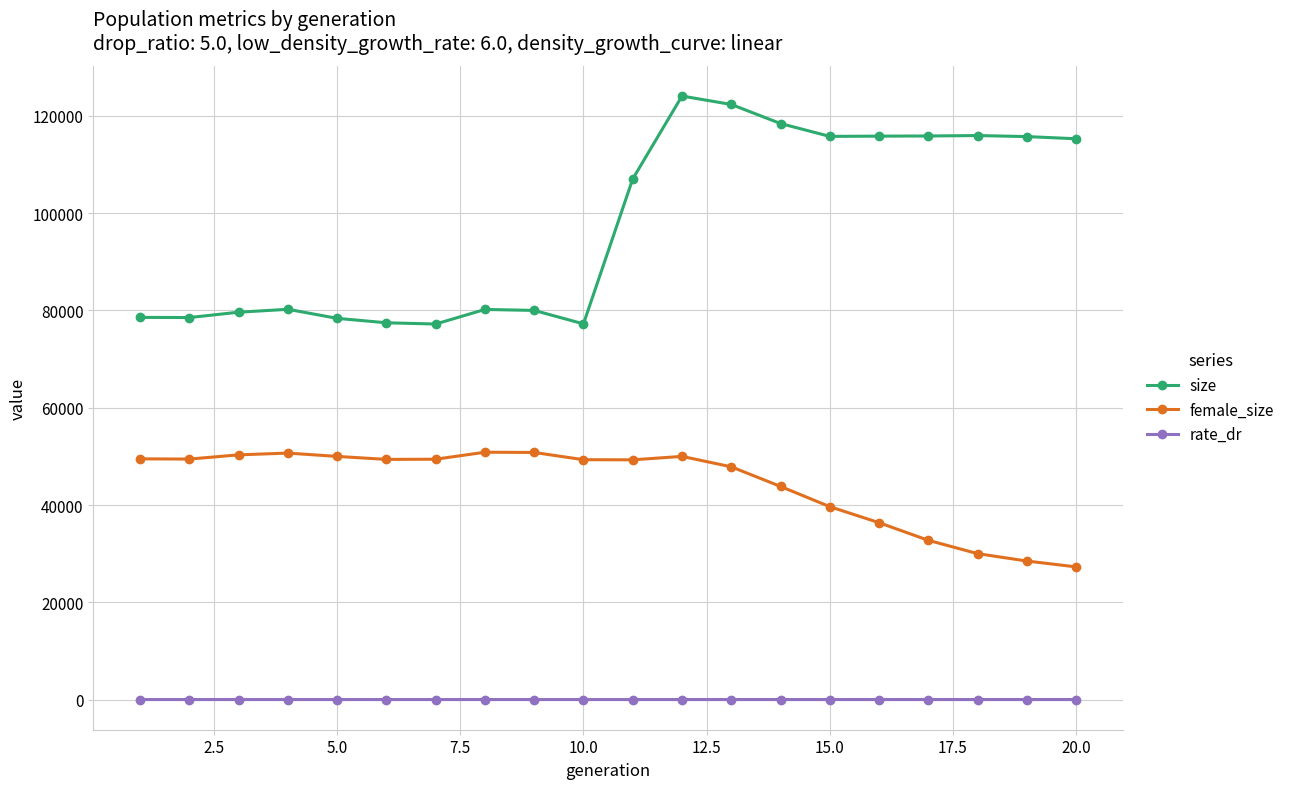

What is the value of the size point at the 10th from the left?

77244.0